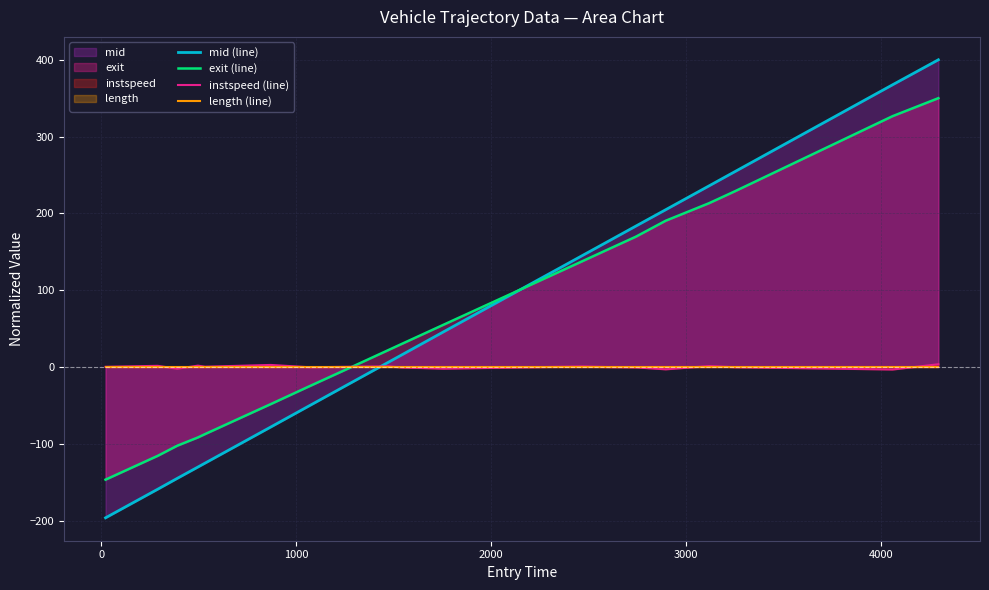

What is the lowest value of the exit (line) series?

-146.8